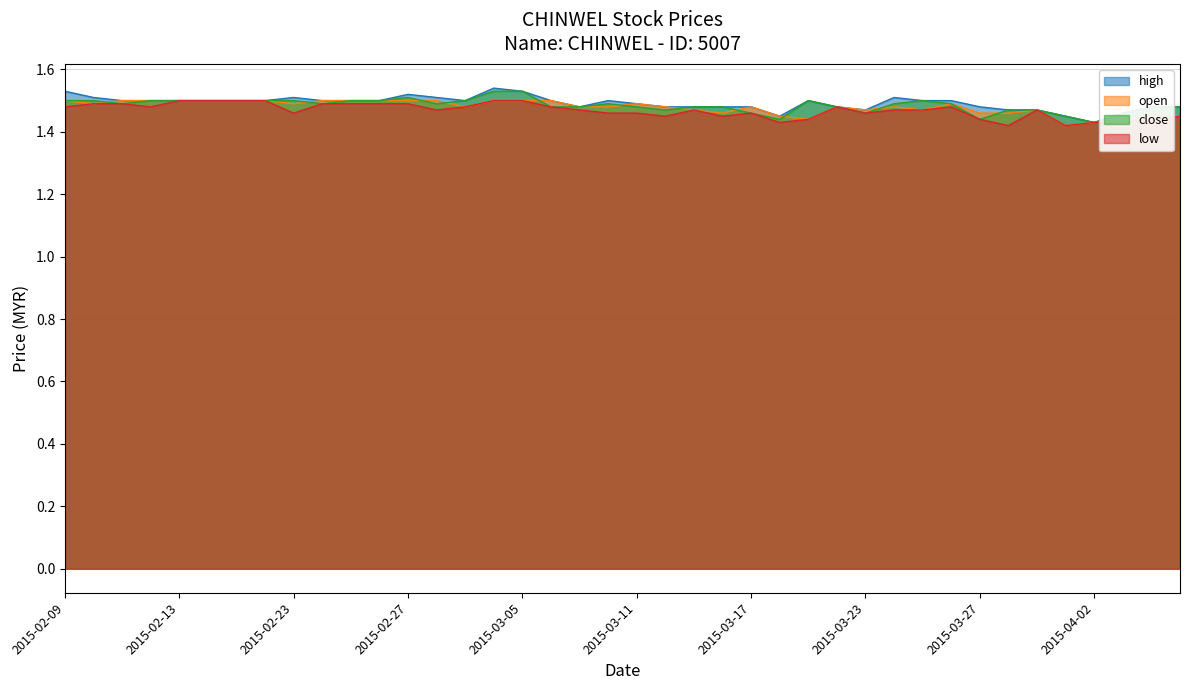

List the labels in order of low value, smallest first.

2015-03-30, 2015-04-01, 2015-03-18, 2015-04-02, 2015-04-03, 2015-03-19, 2015-03-27, 2015-04-06, 2015-03-12, 2015-03-16, 2015-04-07, 2015-02-23, 2015-03-10, 2015-03-11, 2015-03-17, 2015-03-23, 2015-03-02, 2015-03-09, 2015-03-13, 2015-03-24, 2015-03-25, 2015-03-31, 2015-02-09, 2015-02-12, 2015-03-03, 2015-03-06, 2015-03-20, 2015-03-26, 2015-02-10, 2015-02-11, 2015-02-24, 2015-02-25, 2015-02-26, 2015-02-27, 2015-02-13, 2015-02-16, 2015-02-17, 2015-02-18, 2015-03-04, 2015-03-05